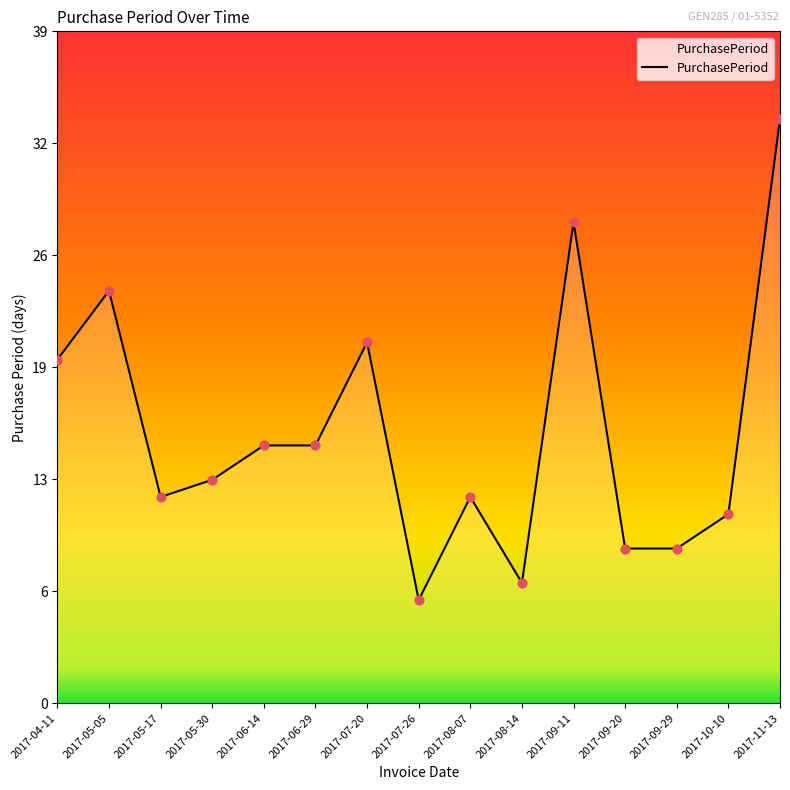

What is the change in value from 2017-05-30 to 2017-10-10?

-2